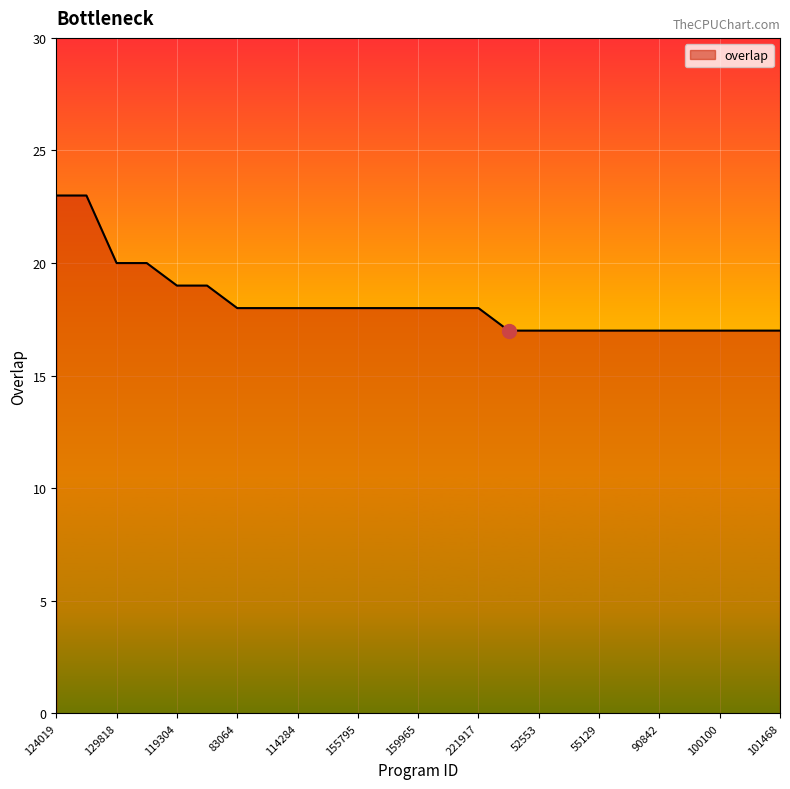

What is the difference between the maximum and minimum values?

6